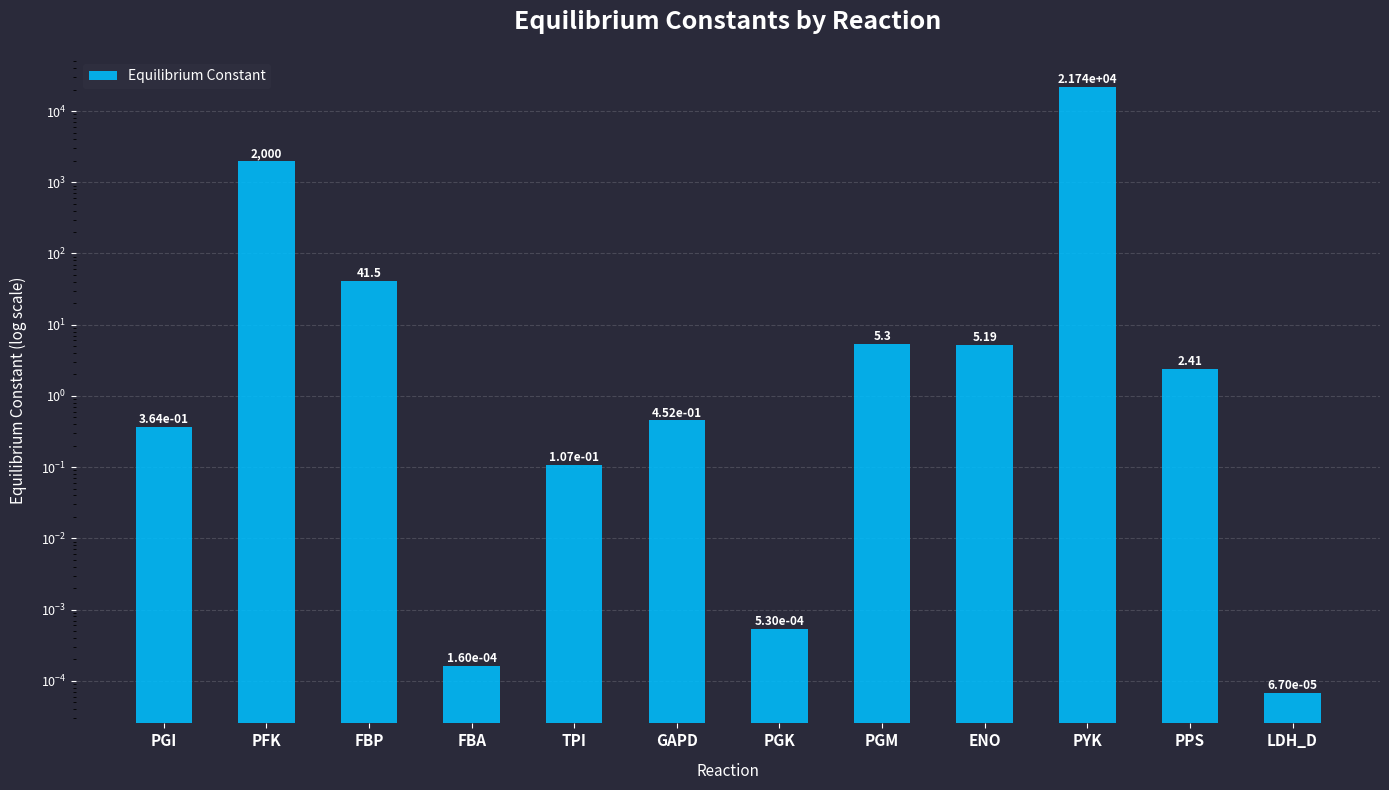

True or false: the data shows 8.8 at PGM.

False